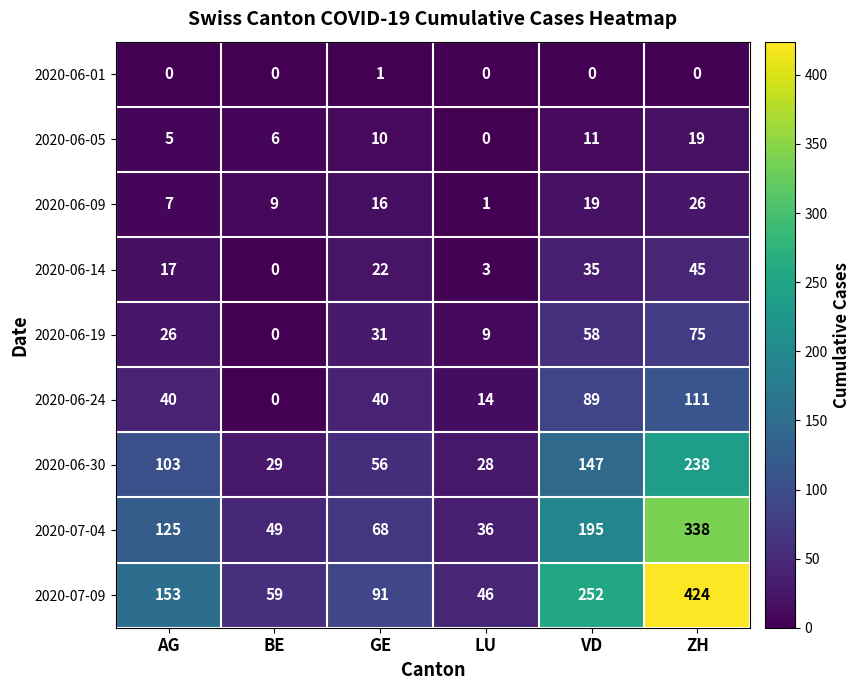

Is it true that 2020-06-05 equals 6 at BE?

True